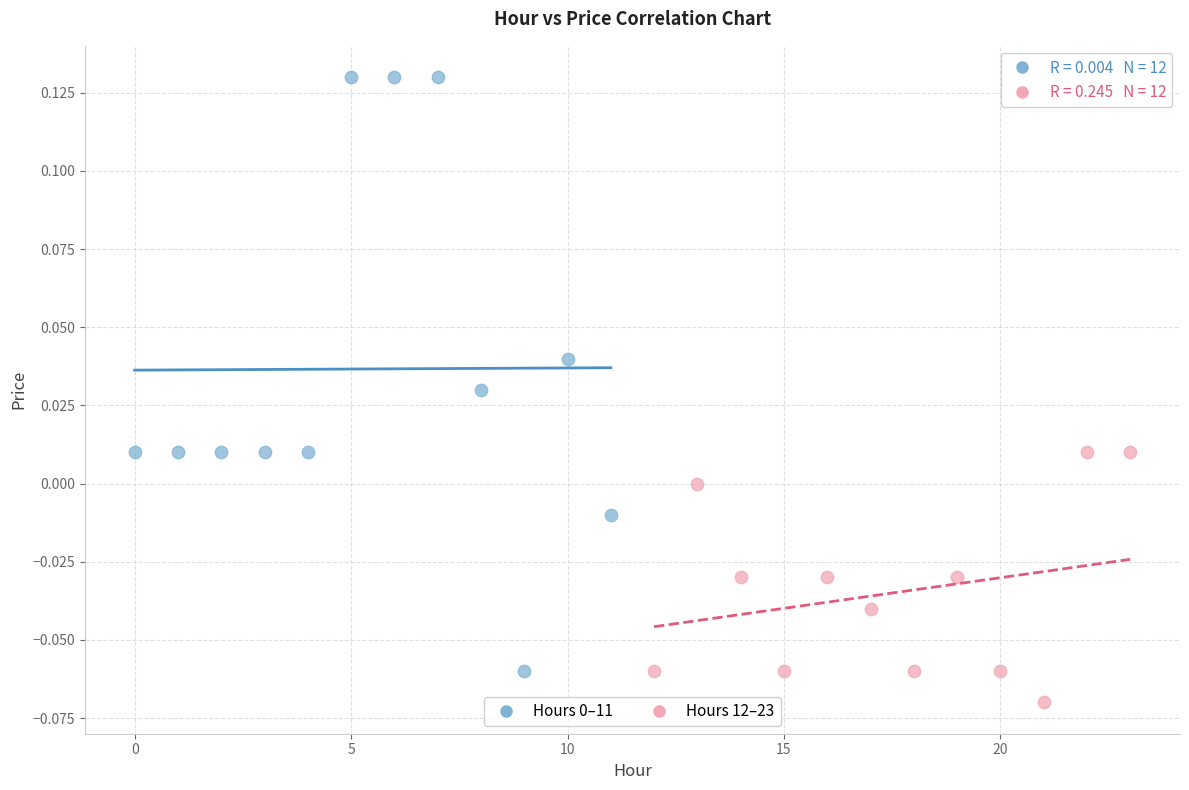

Which series contains the lowest Y value?

Hours 12–23